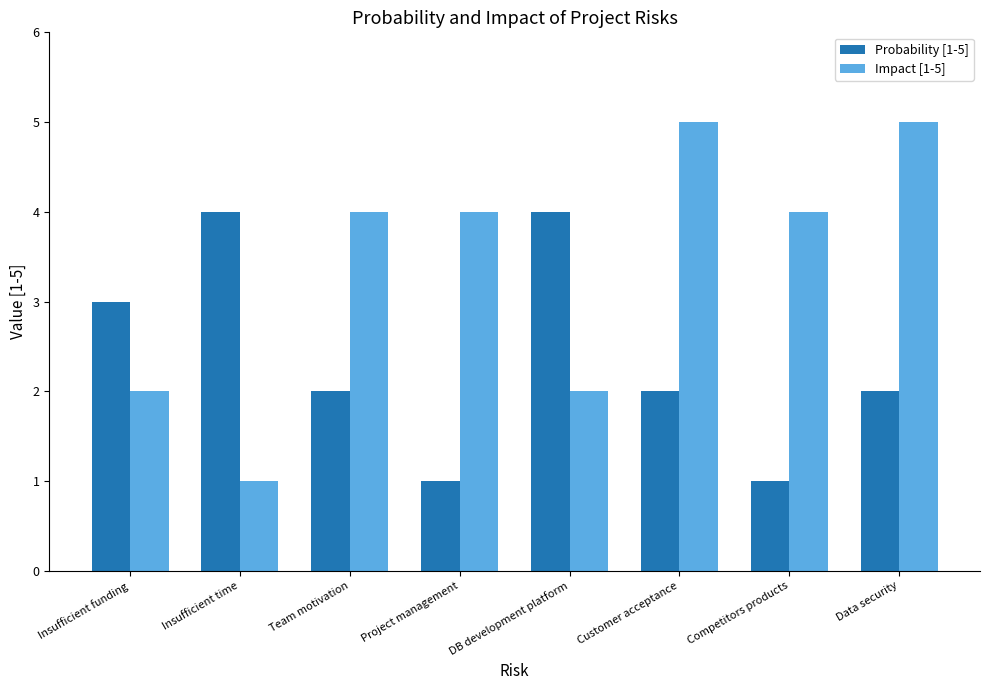

The value of Impact [1-5] at Competitors products is 3. True or false?

False